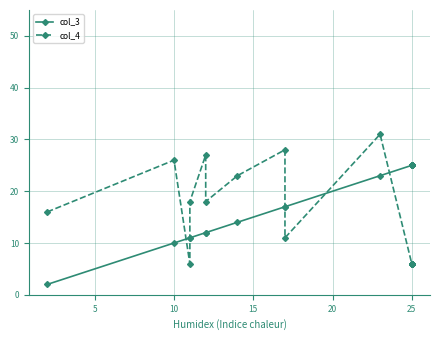

Is the value of col_4 at 25 greater than the value of col_3 at 25?

No